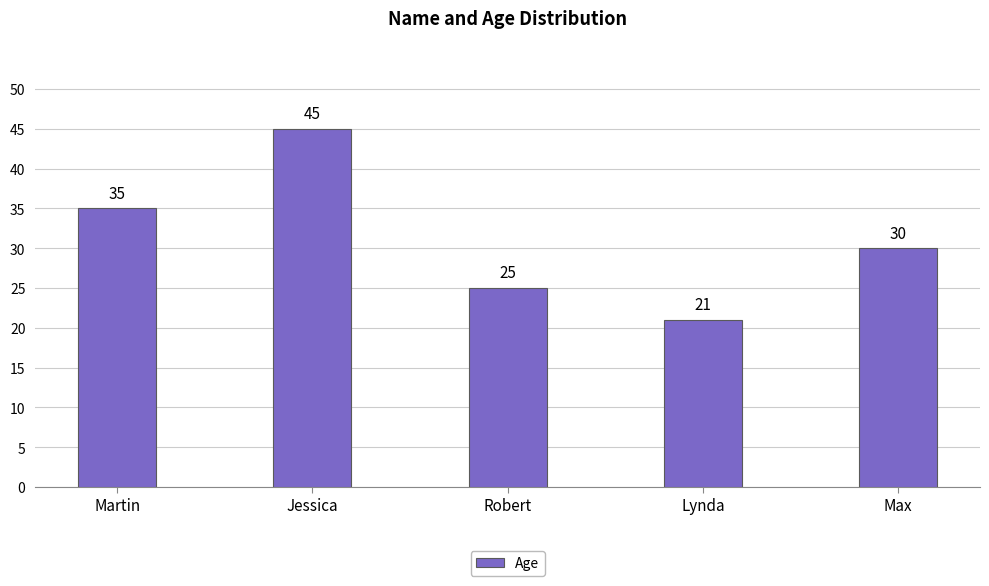

True or false: the data shows 48 at Martin.

False